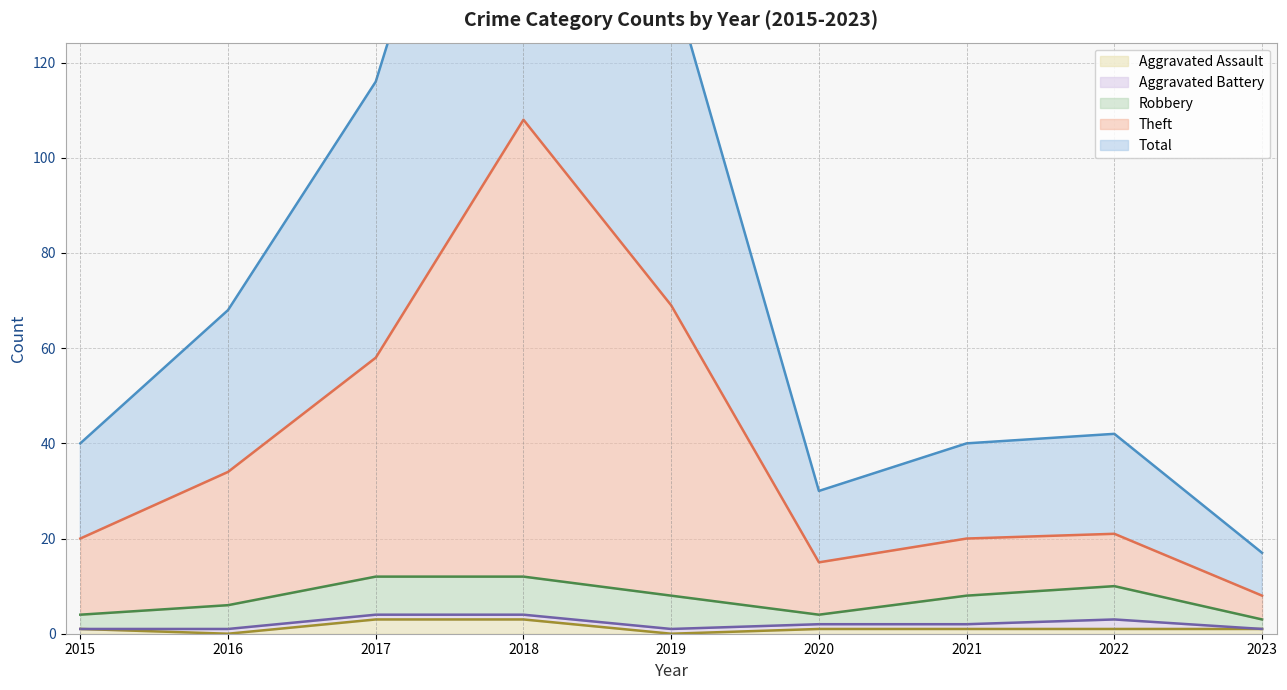

True or false: Theft has more than 2 points higher than both neighbors.

False